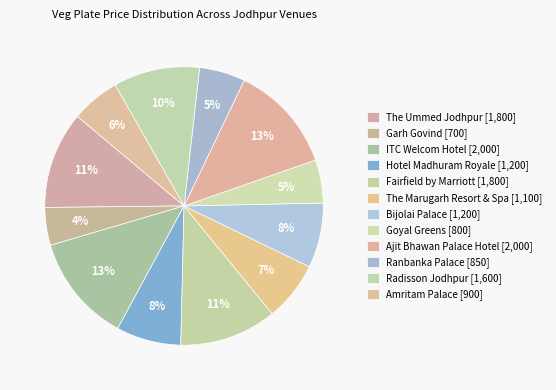

How many slices are in this pie chart?

12